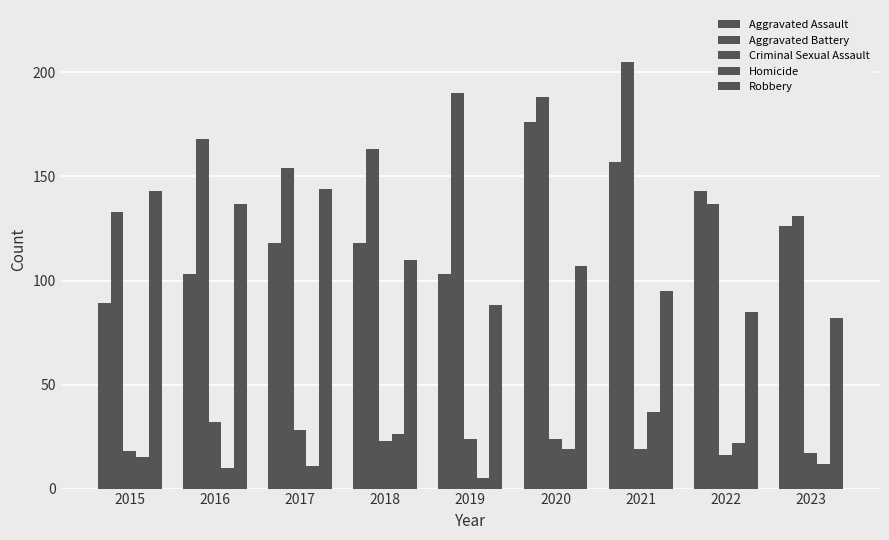

How many bars are there in each group?

5